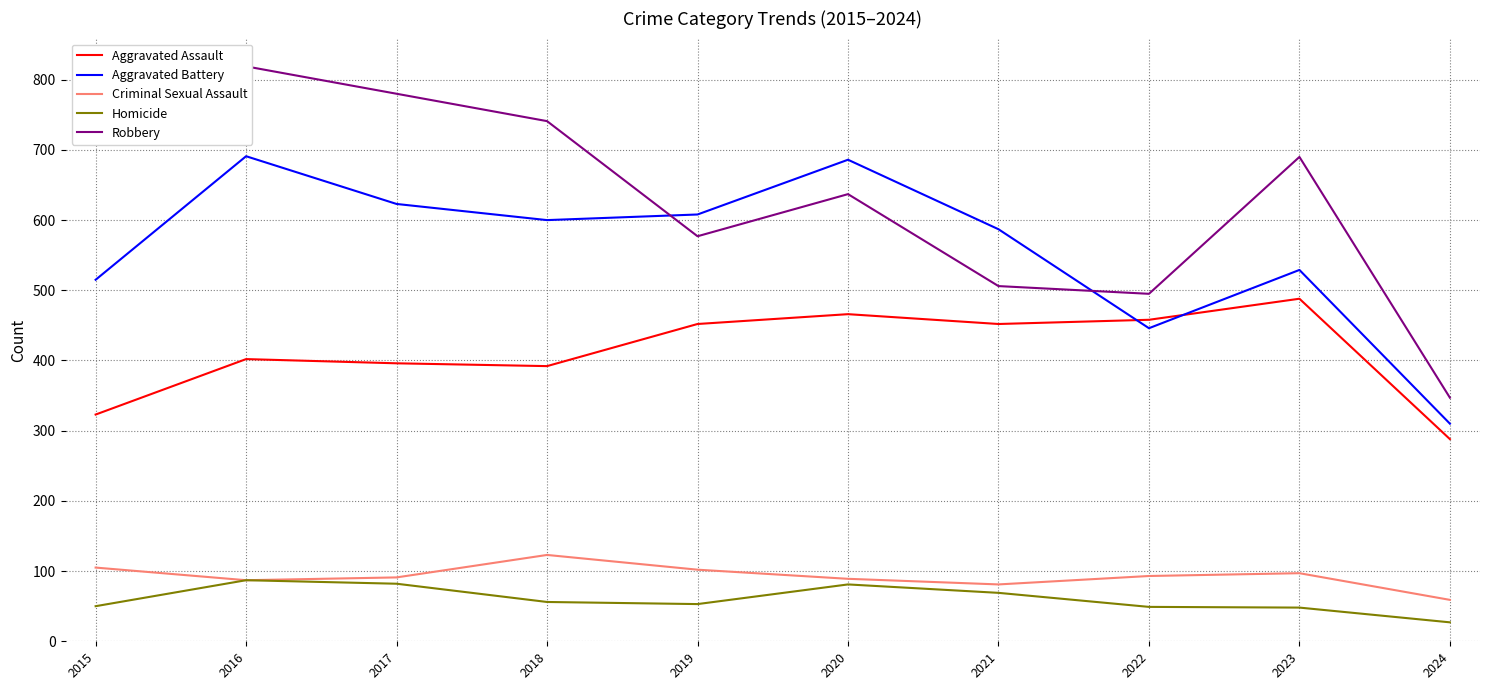

What are all the series names shown in the legend?

Aggravated Assault, Aggravated Battery, Criminal Sexual Assault, Homicide, Robbery